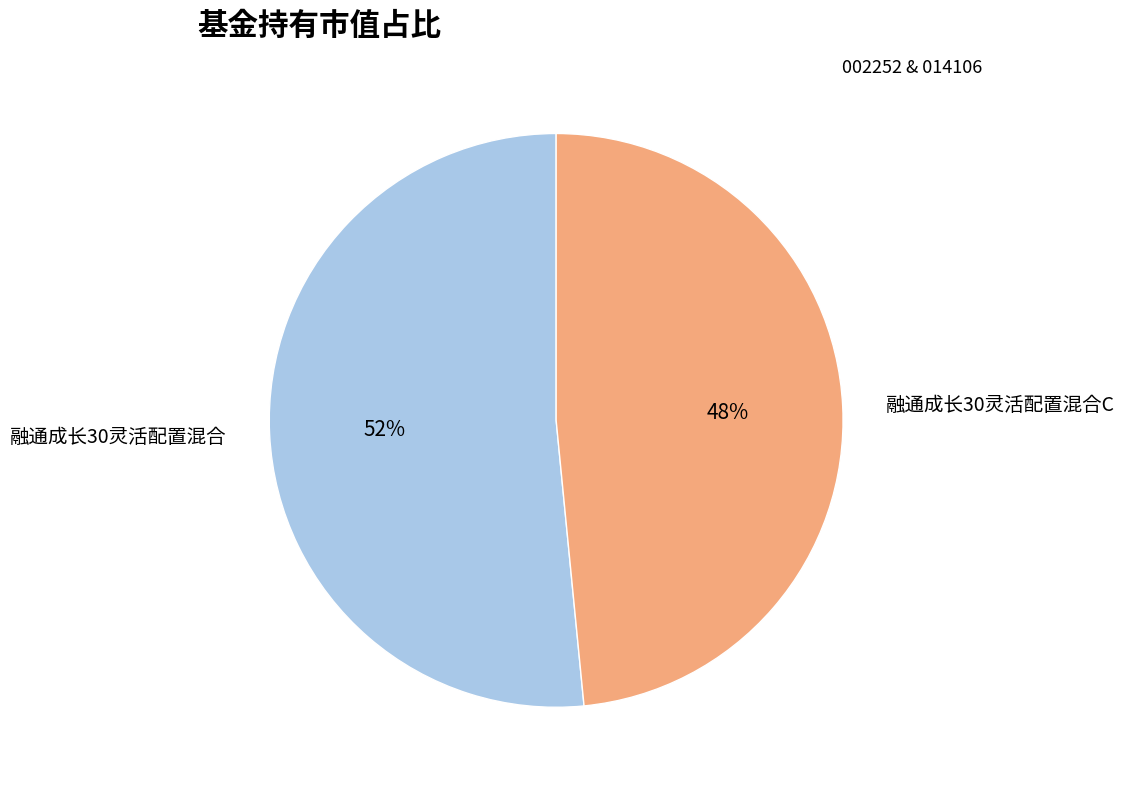

Rank the categories by value from lowest to highest.

融通成长30灵活配置混合C, 融通成长30灵活配置混合